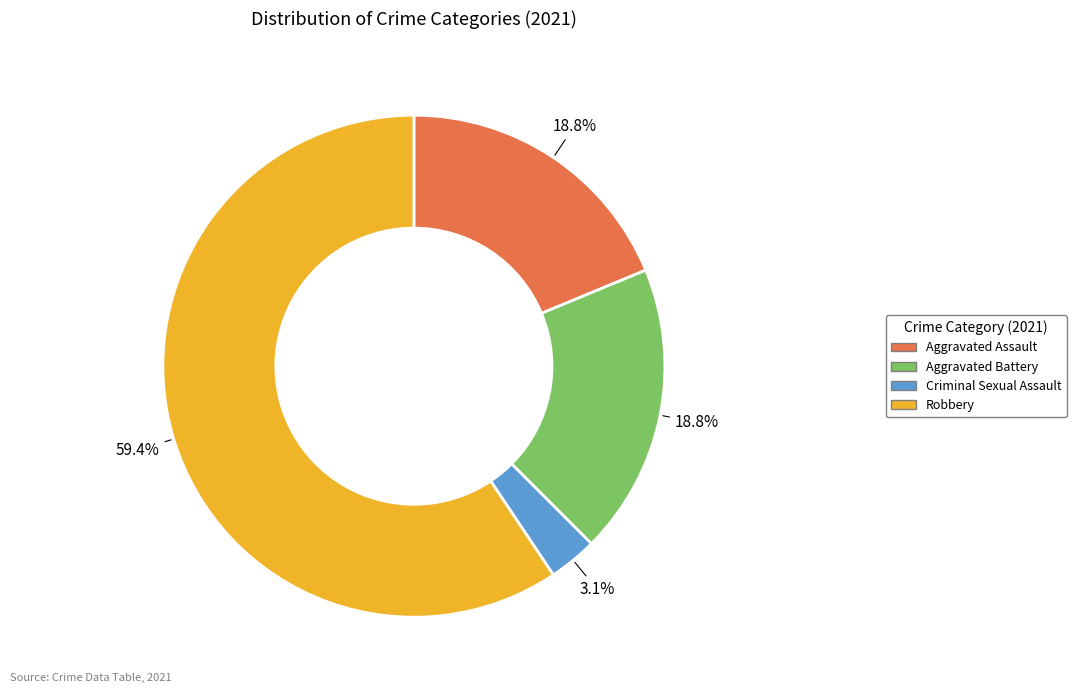

To the nearest percent, what percentage of the pie is Robbery?

59%